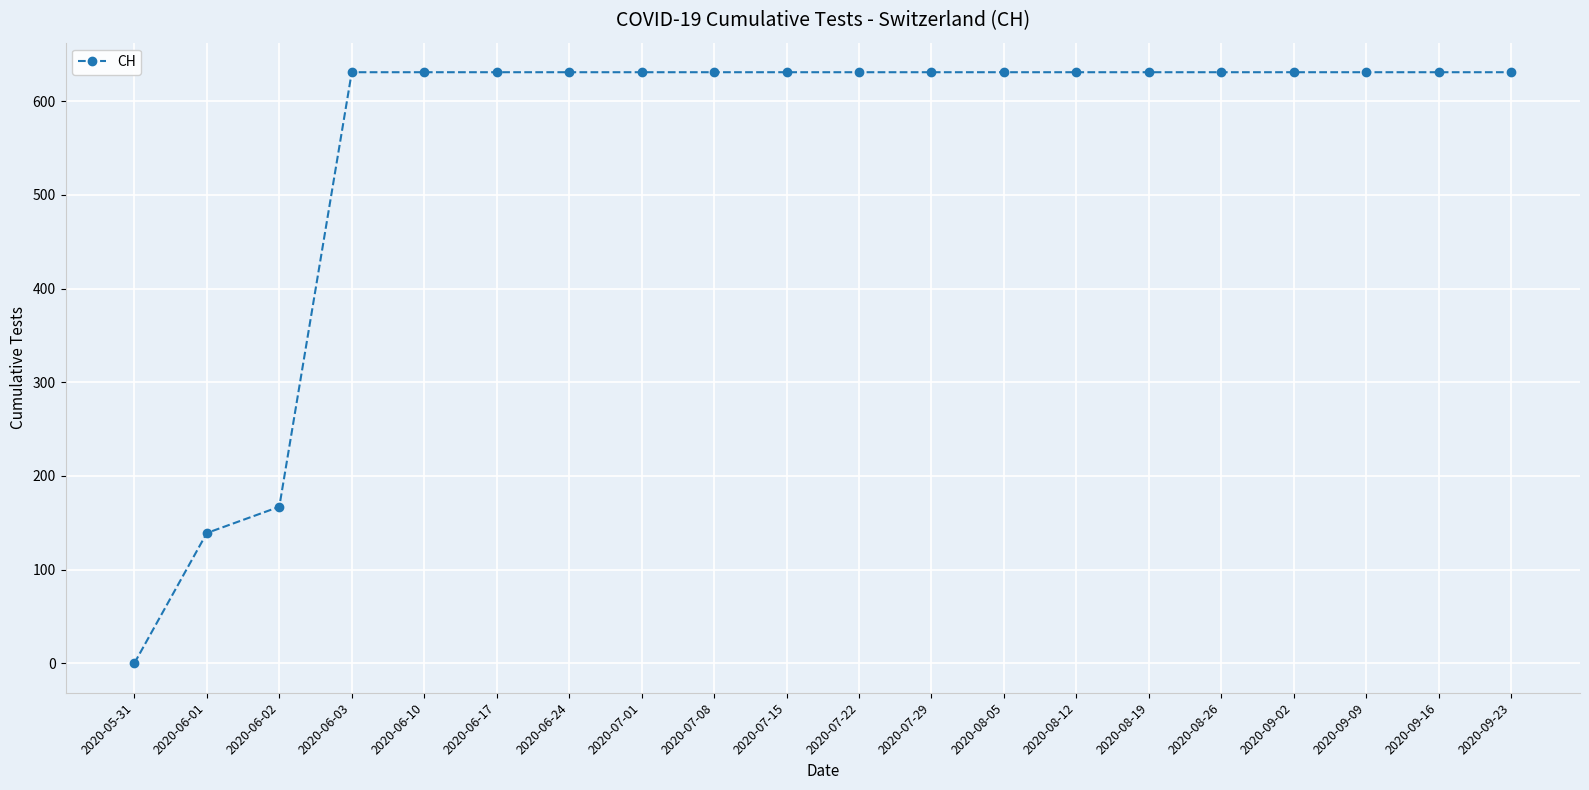

Which label corresponds to the smallest value in the chart?

2020-05-31